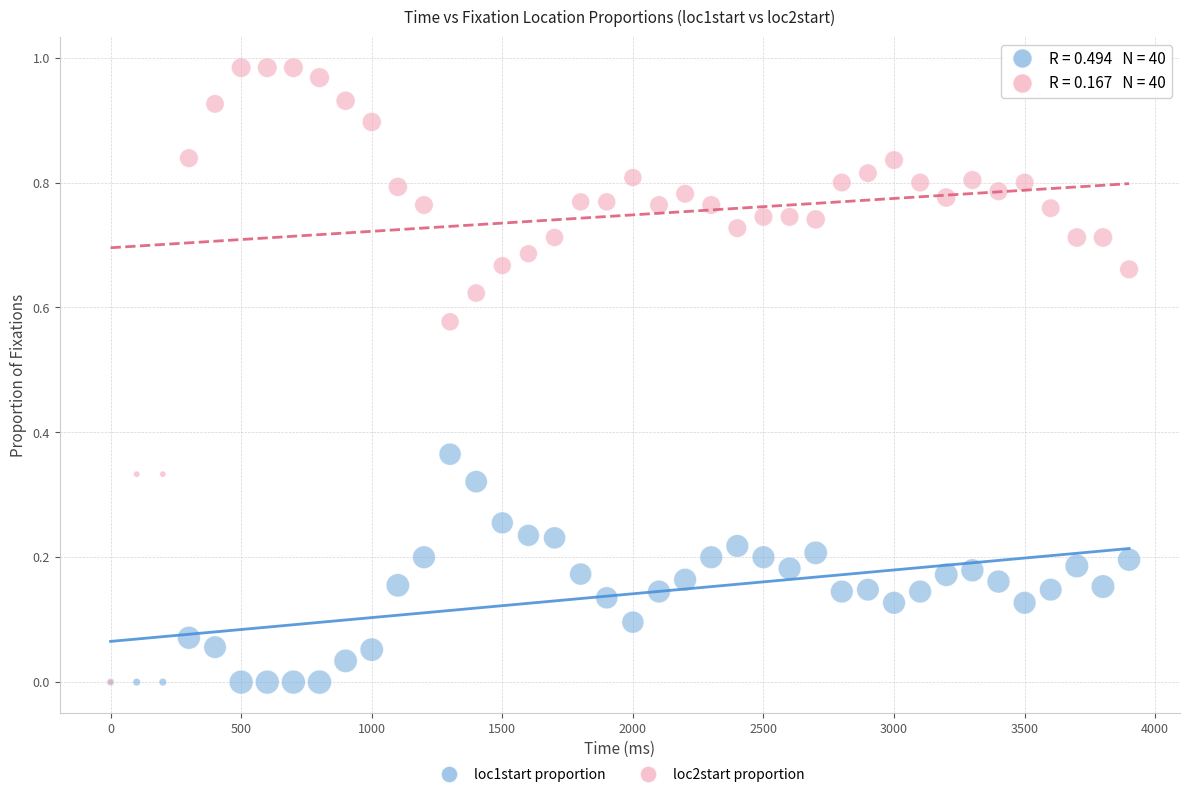

Which series contains the highest Y value?

loc2start proportion